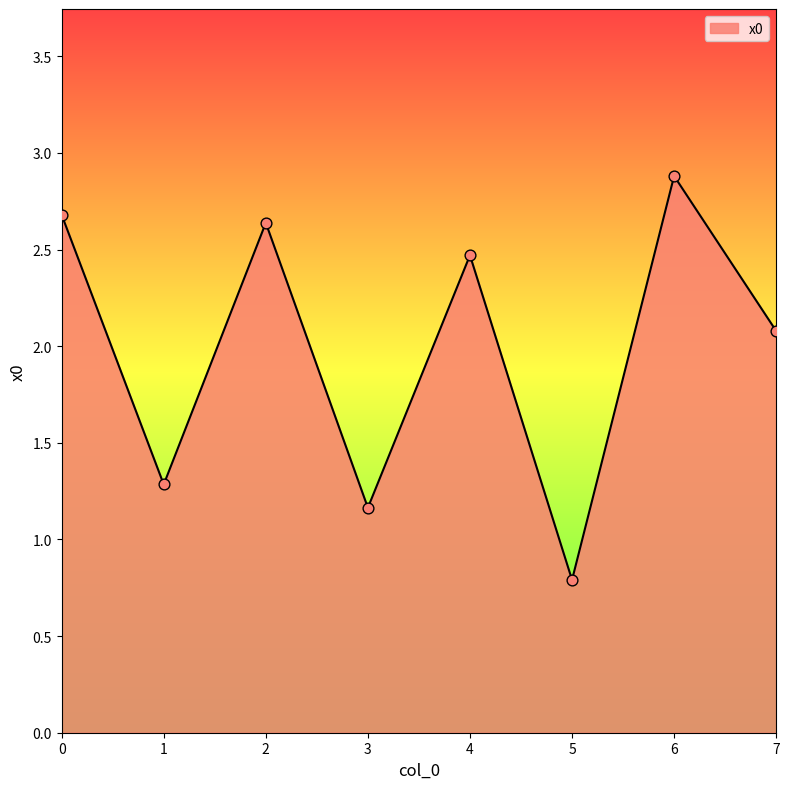

What is the change in value from 0 to 7?

-0.6